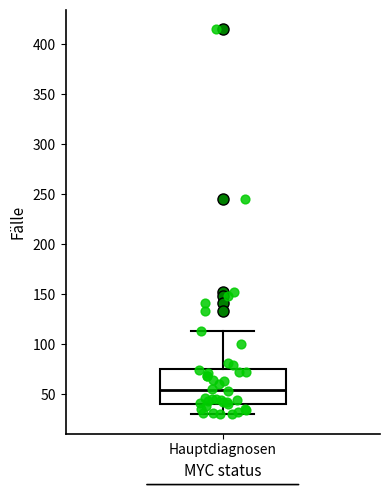

Where does the median line of the box for Hauptdiagnosen sit on the y-axis? The values are not printed on the chart, so give them approximately, as read against the axis.

55